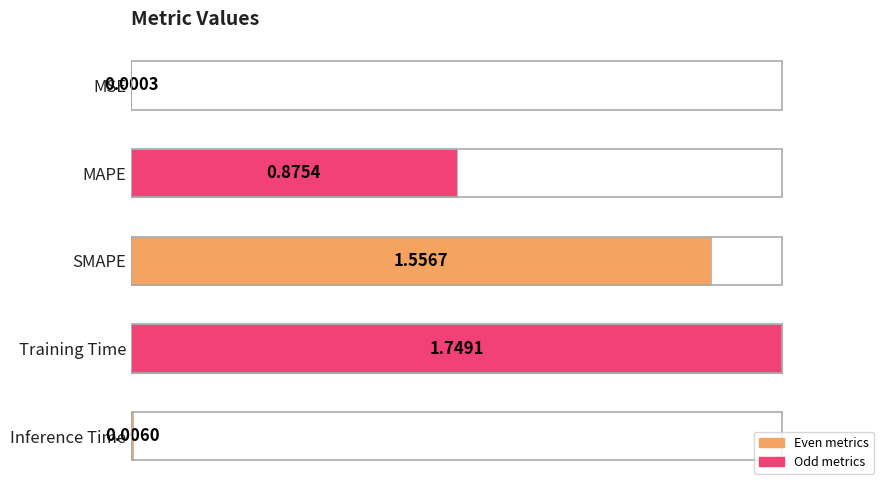

What is the change in value from MAPE to Inference Time?

-0.5